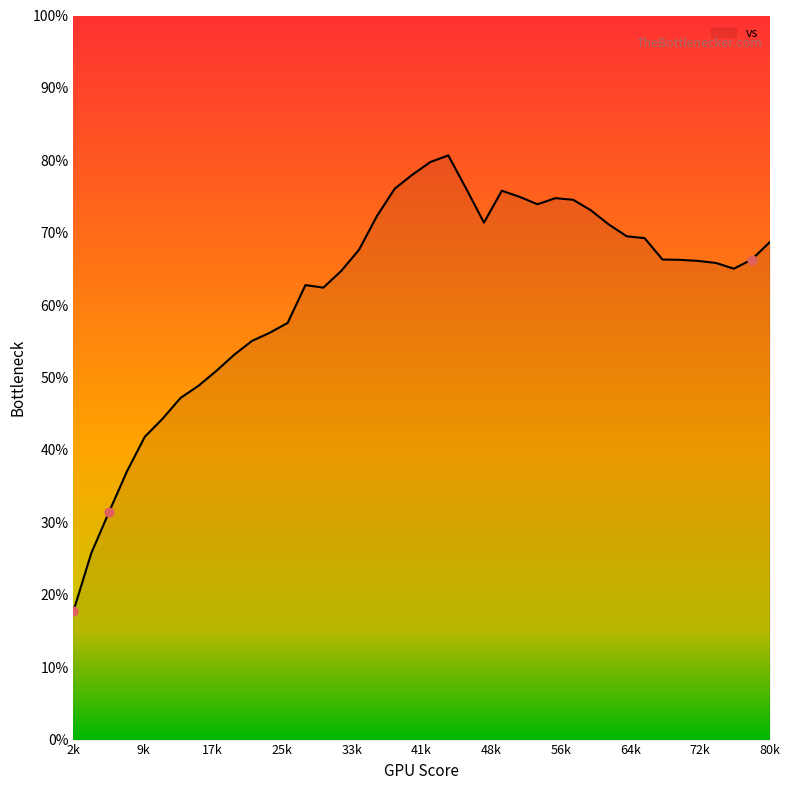

What is the minimum value shown in the chart?

17.7